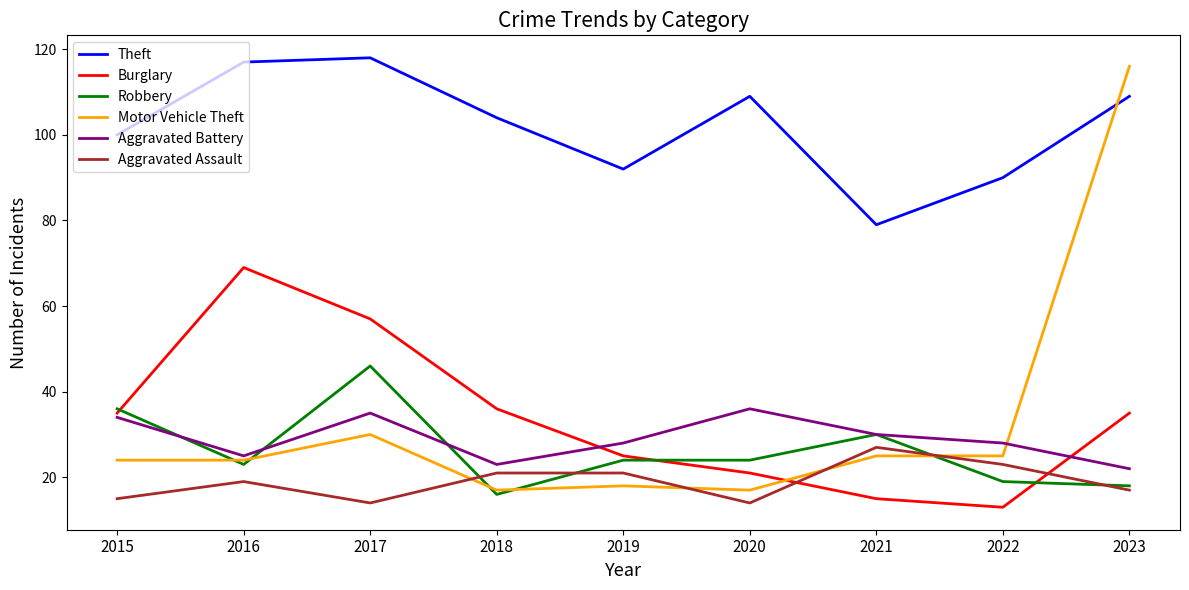

What is the maximum value for Theft?

118